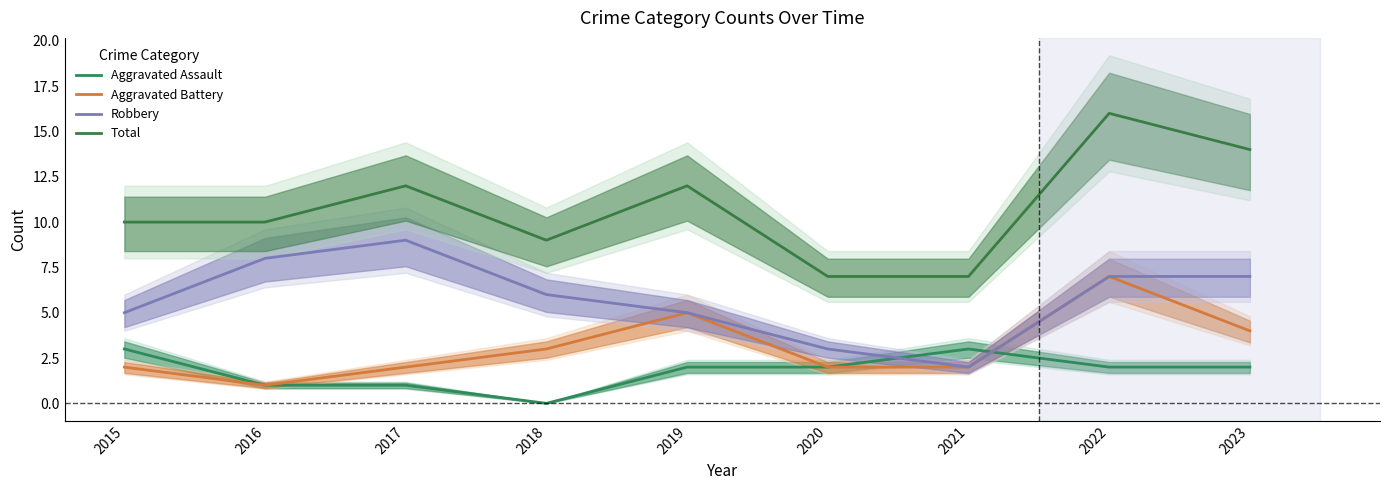

What is the difference between the Aggravated Assault values at 2017 and 2015?

2